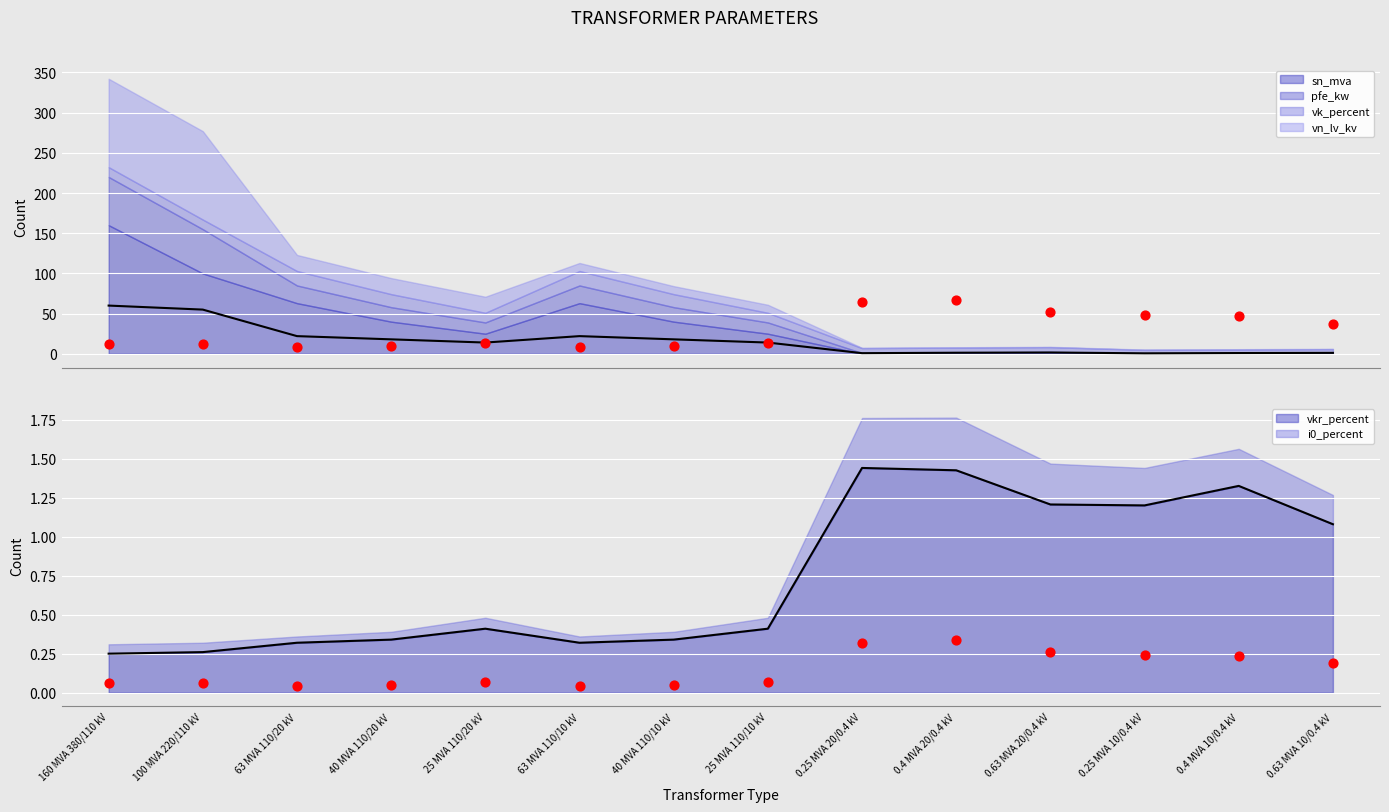

True or false: vkr_percent has a value of 0.4 at 63 MVA 110/10 kV.

False